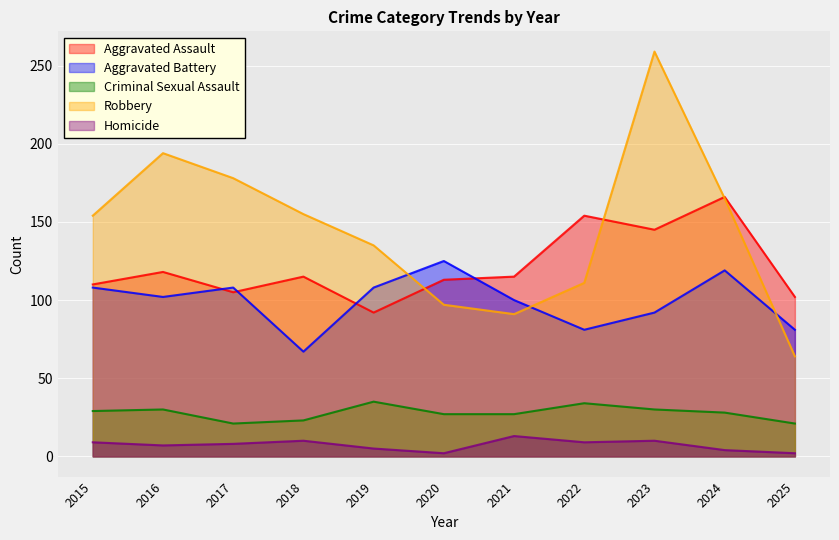

In Aggravated Assault, how many points are lower than both neighbors (excluding endpoints)?

3